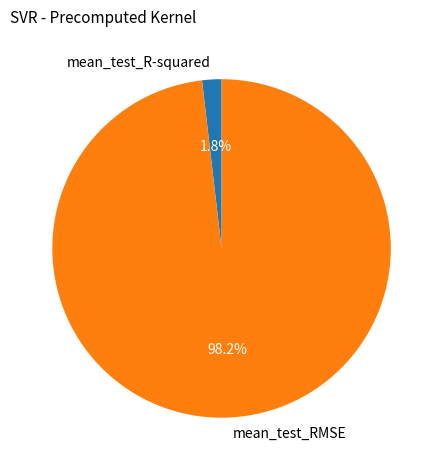

Is it true that mean_test_R-squared is 2% of the pie?

True